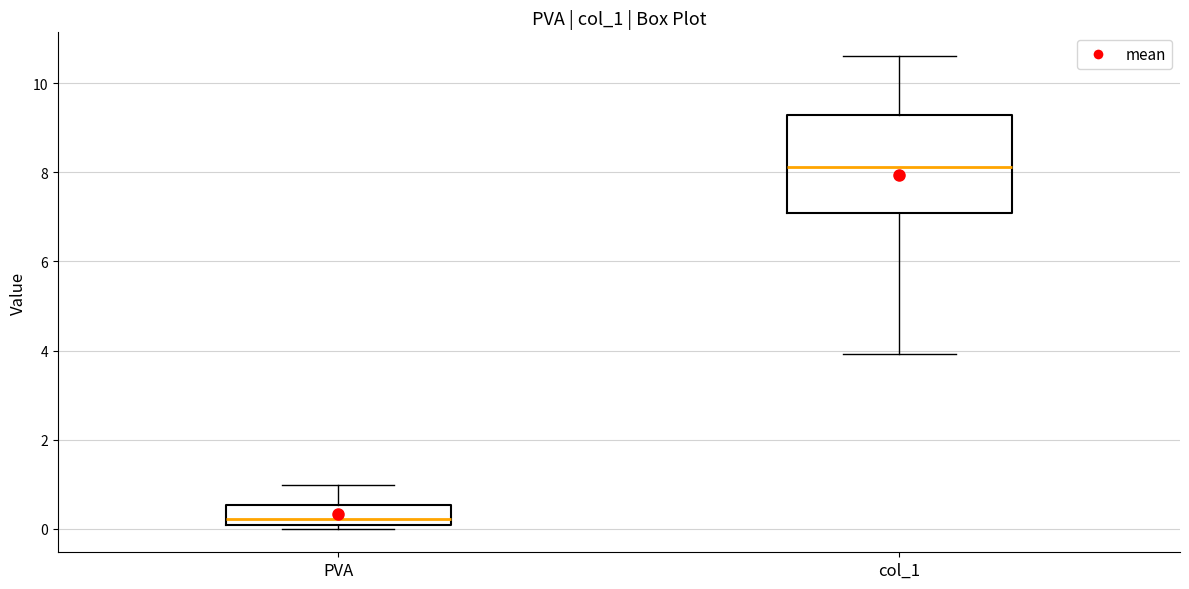

Which box is the tallest, from its lower edge to its upper edge?

col_1